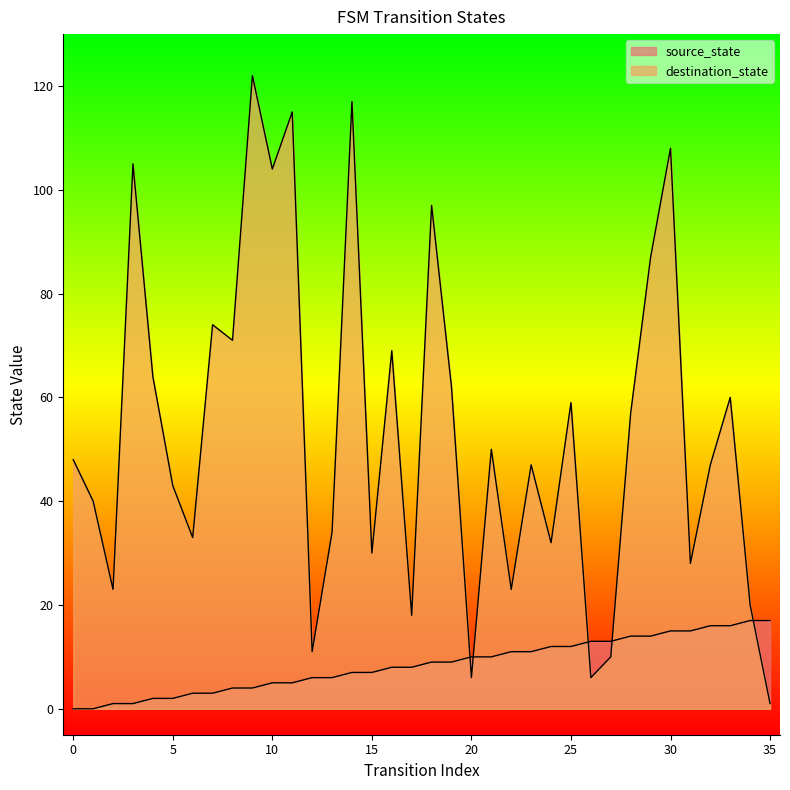

Read the source_state value at 22, to the nearest 10.

10